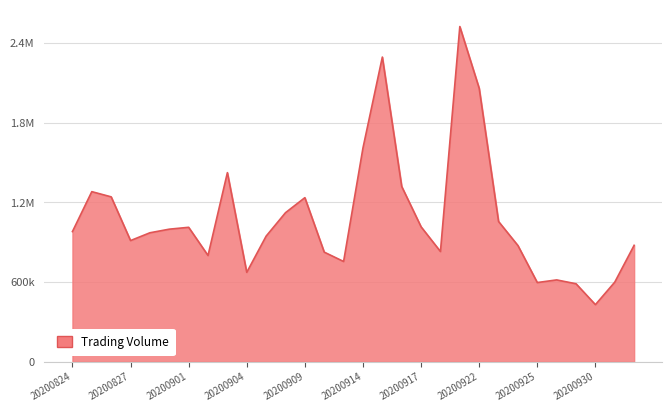

Does the chart have visible grid lines?

Yes